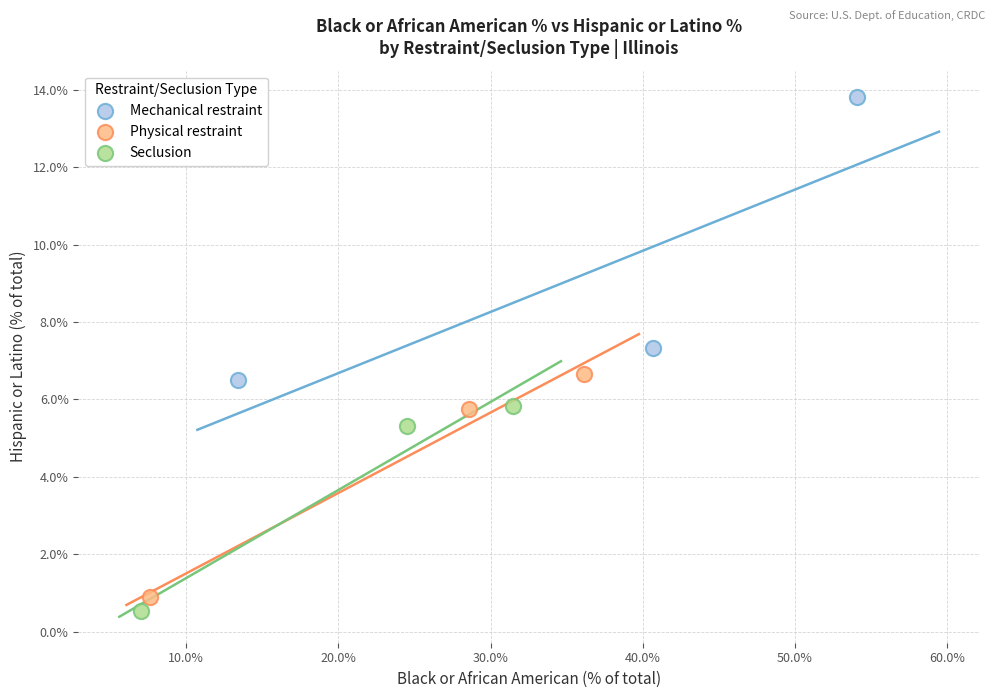

Which series contains the highest Y value?

Mechanical restraint